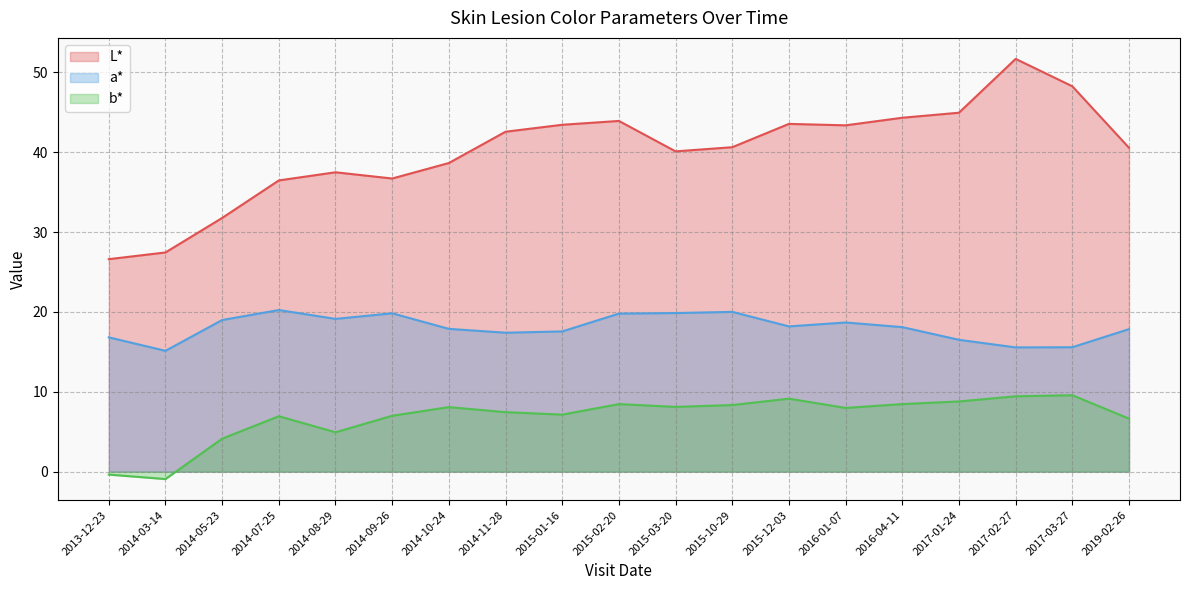

What value does the a* series have at 2017-02-27?

15.6